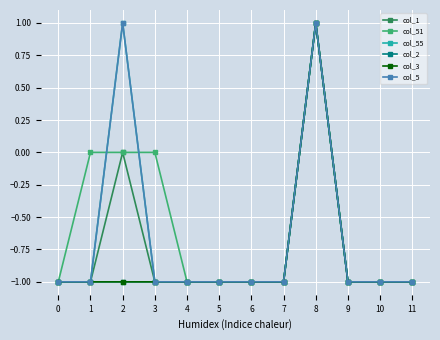

At which category is the sum across all series the highest?

8